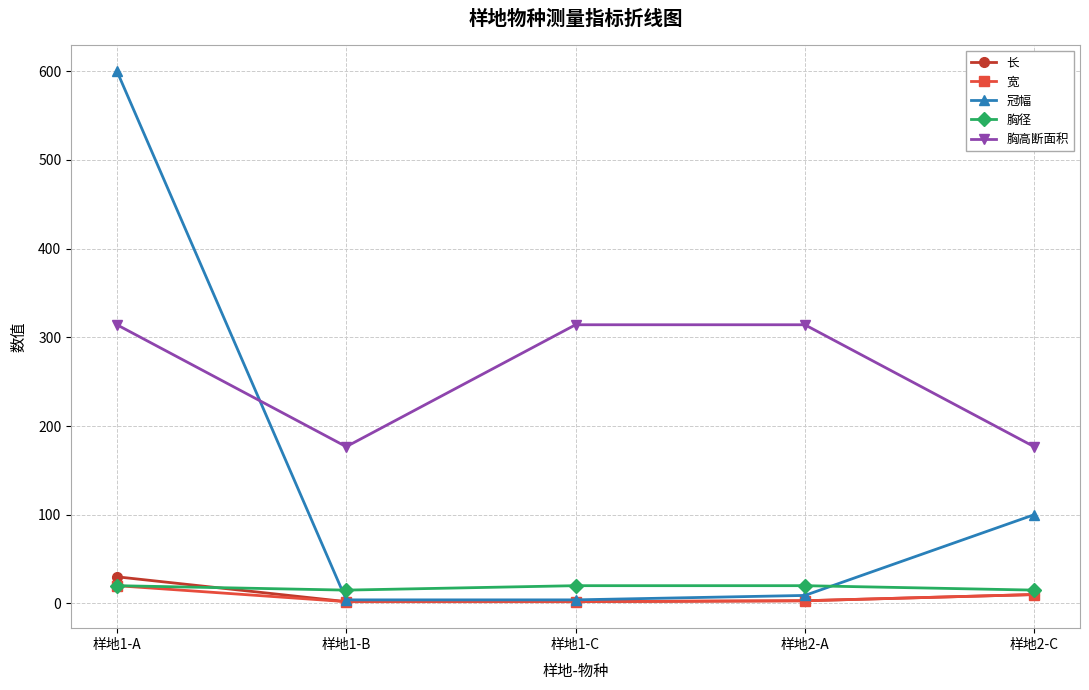

True or false: 胸高断面积 and 宽 intersect in this chart.

False